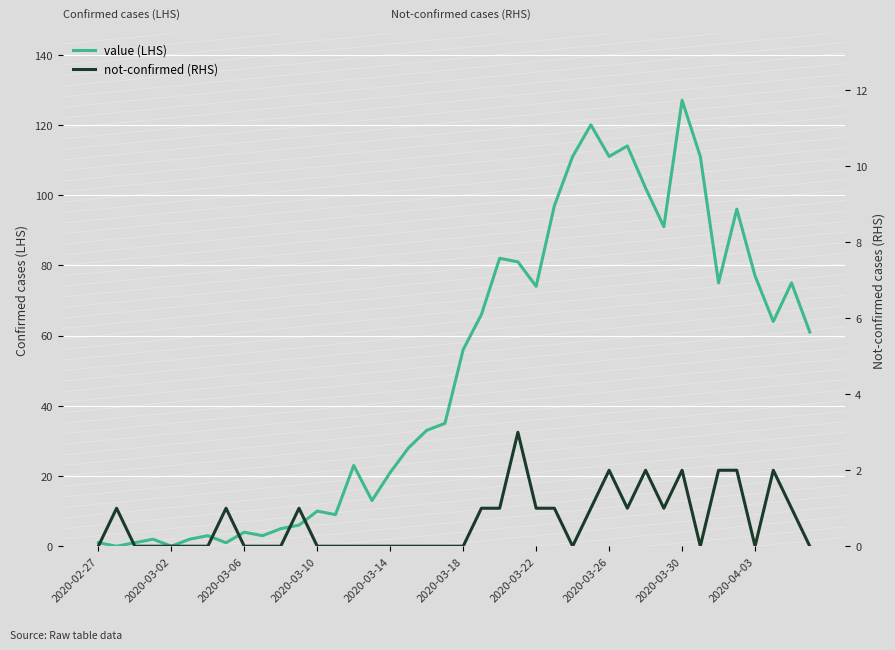

How many interior local peaks does the value (LHS) series have?

11